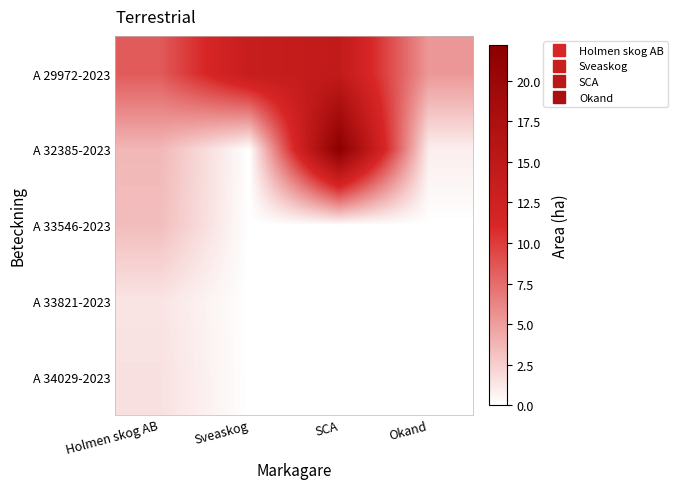

At how many categories does at least one series exceed 9?

2